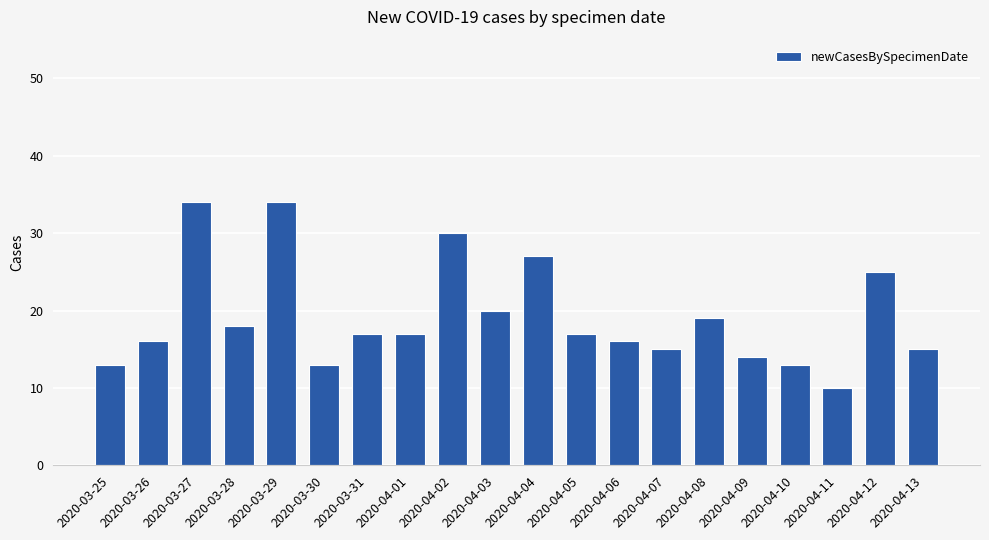

Does the chart contain any negative values?

No